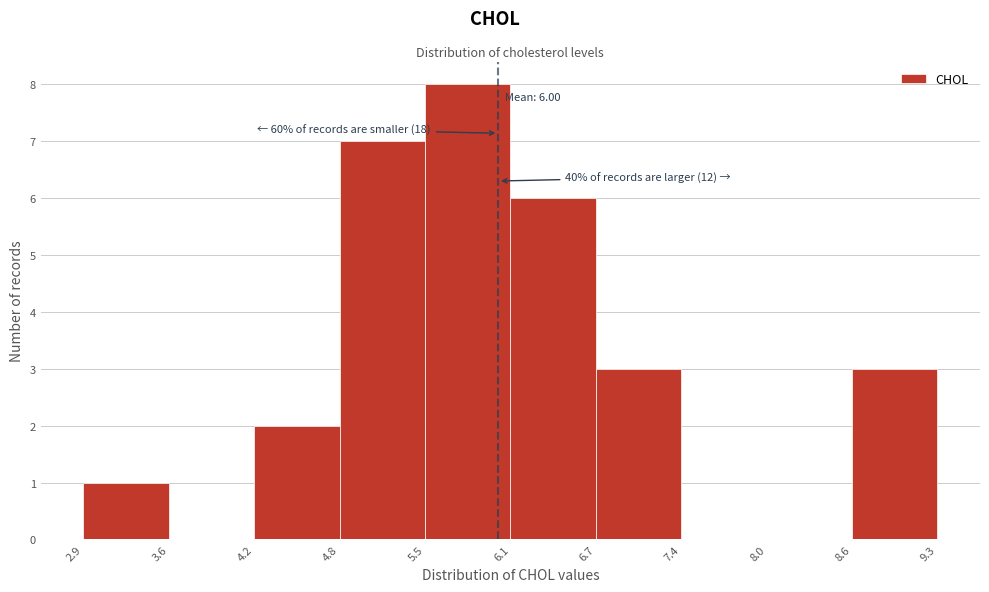

Which range on the x-axis has the tallest bar?

5.5 to 6.1